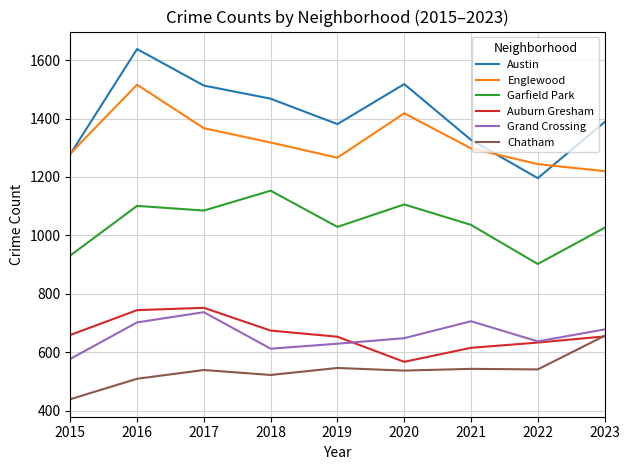

Is the value of Garfield Park at 2019 greater than the value of Auburn Gresham at 2018?

Yes